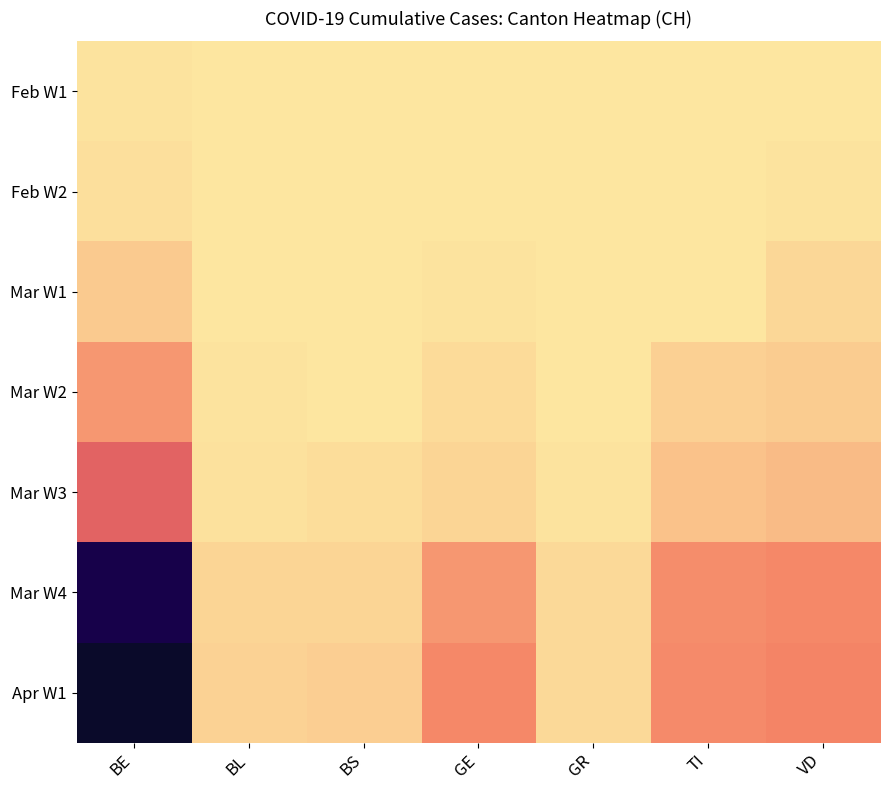

Count the number of data series in this chart.

7